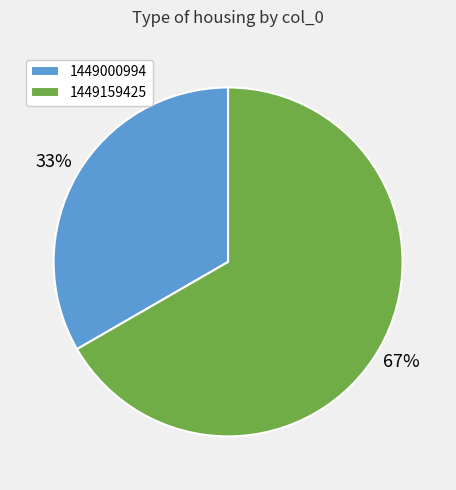

Which category has the biggest portion of the pie?

1449159425